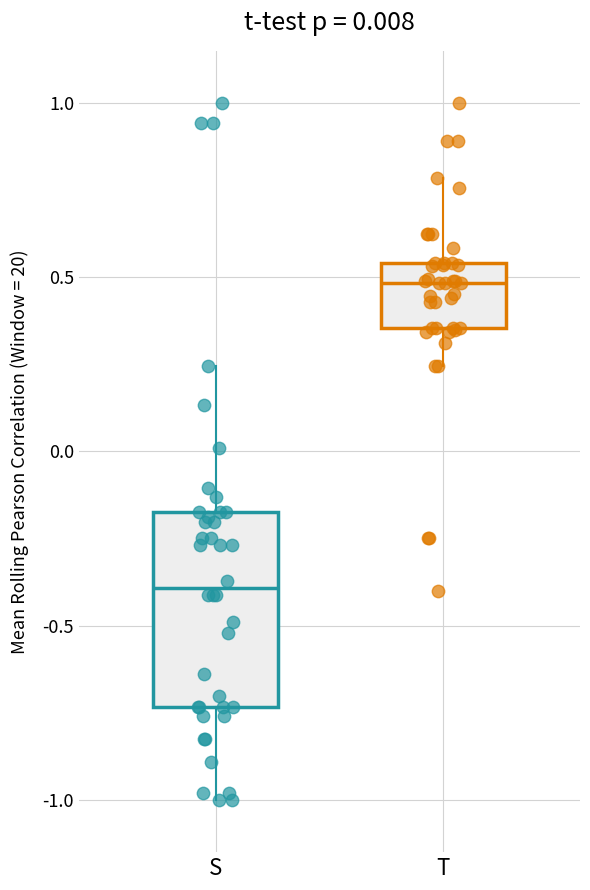

Which box has the highest median line?

T